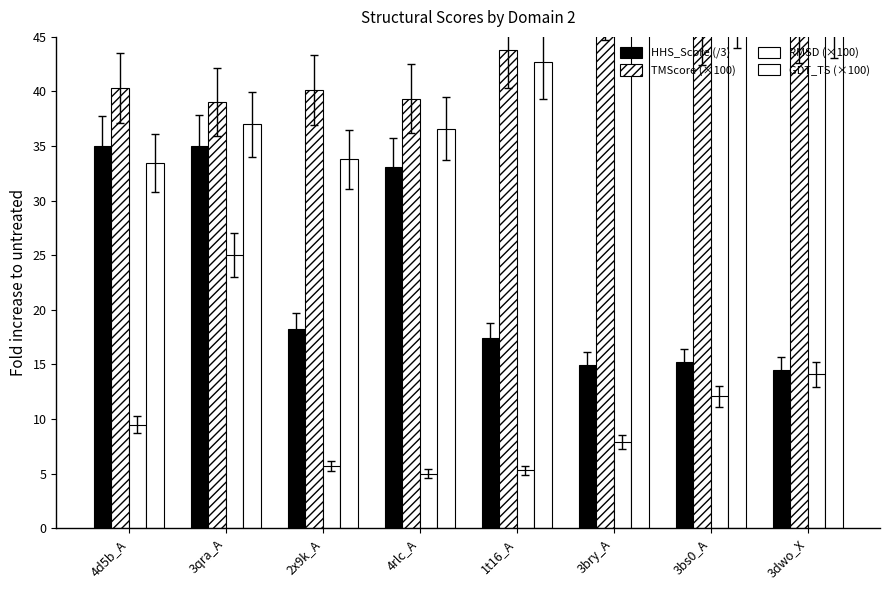

At 4d5b_A, list the series in order from largest to smallest.

TMScore, HHS_Score, GDT_TS, RMSD